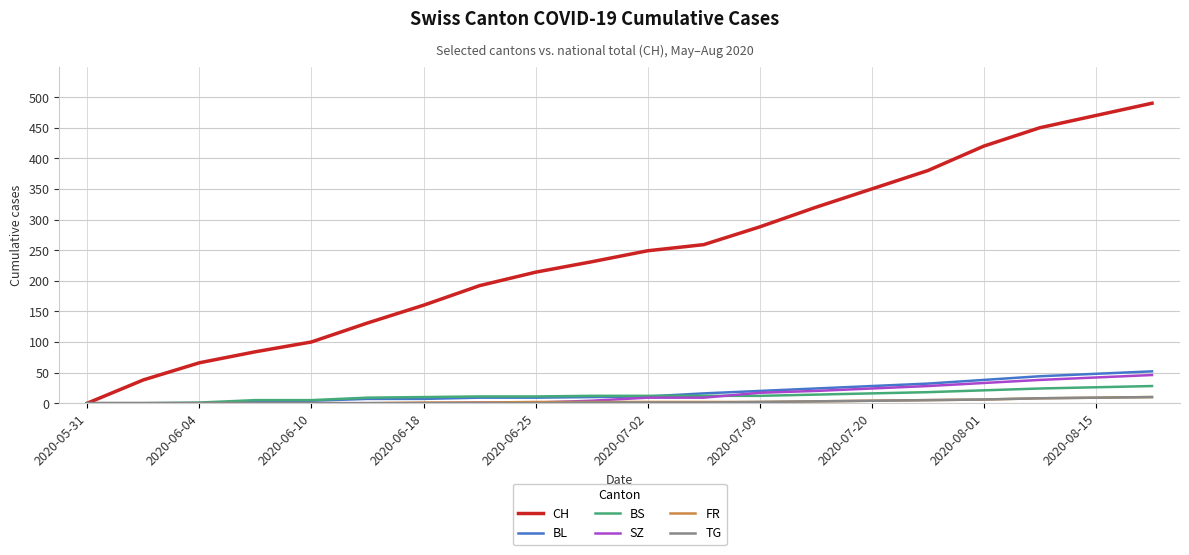

What is the highest value of the BL series?

52